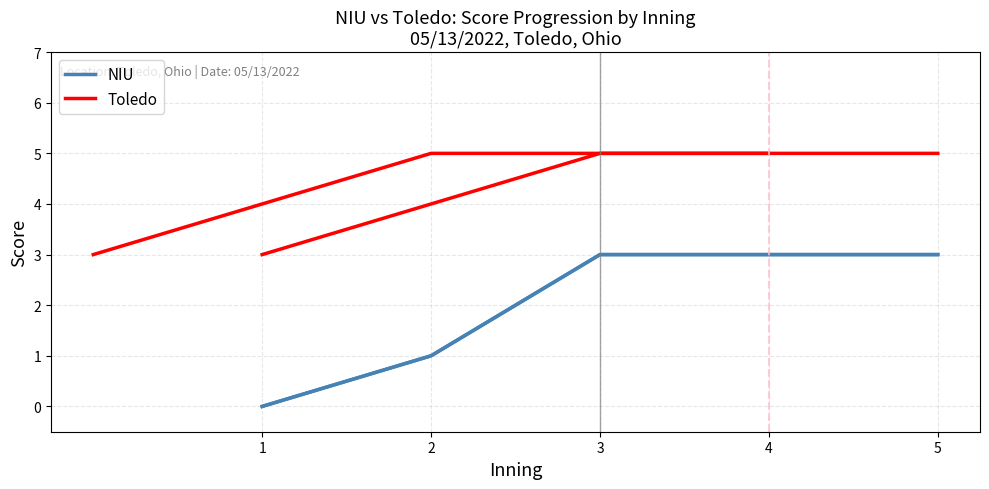

Which series changed the most between 3 and 5?

NIU